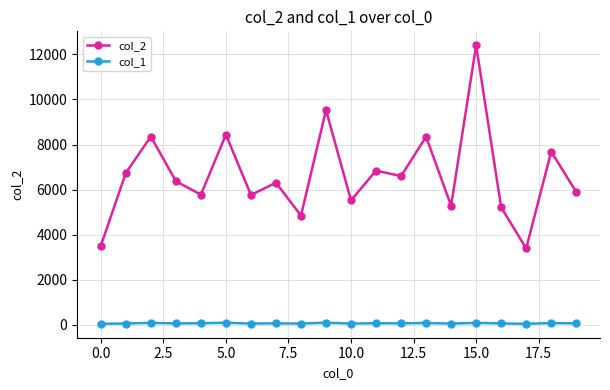

What is the difference between the second highest and minimum values in the col_2 series?

6140